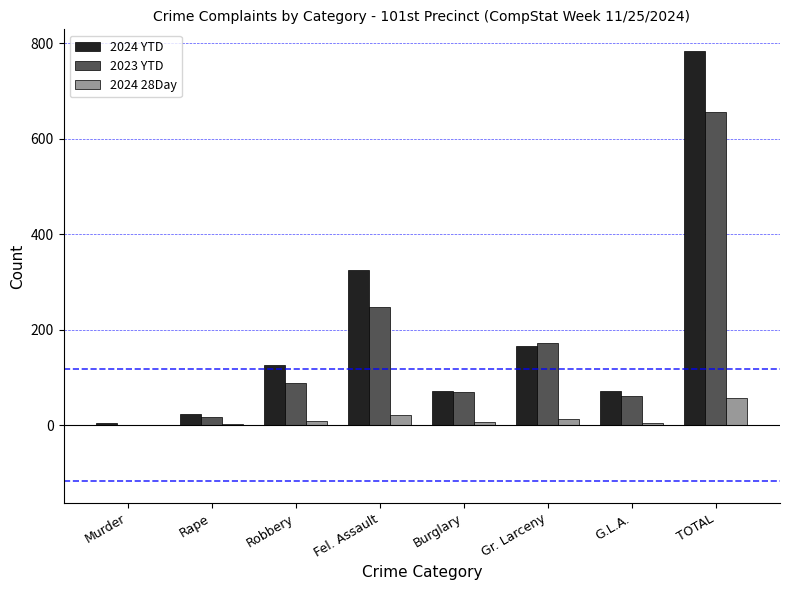

What are all the series names shown in the legend?

2024 YTD, 2023 YTD, 2024 28Day